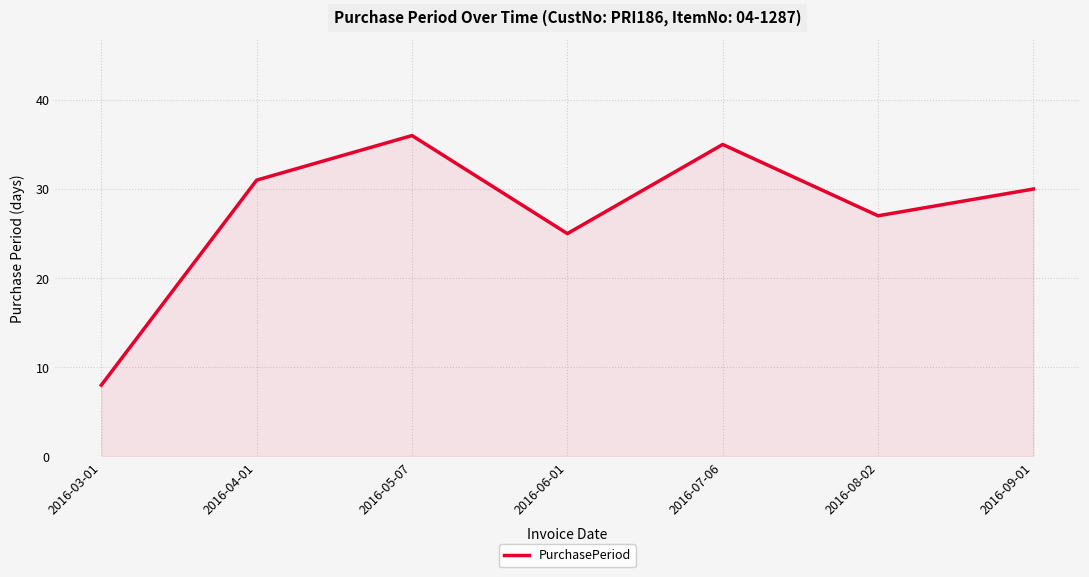

What is the sum of all values?

192